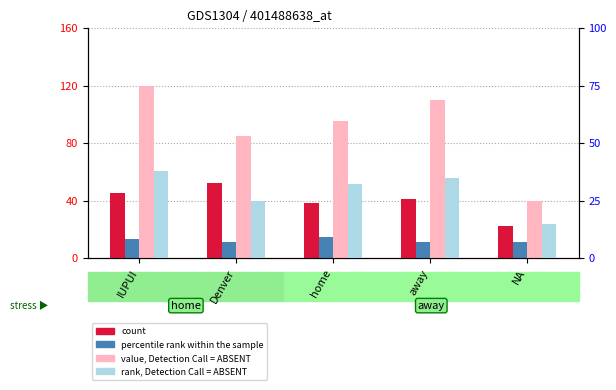

What is the maximum value shown in the chart?

120.0